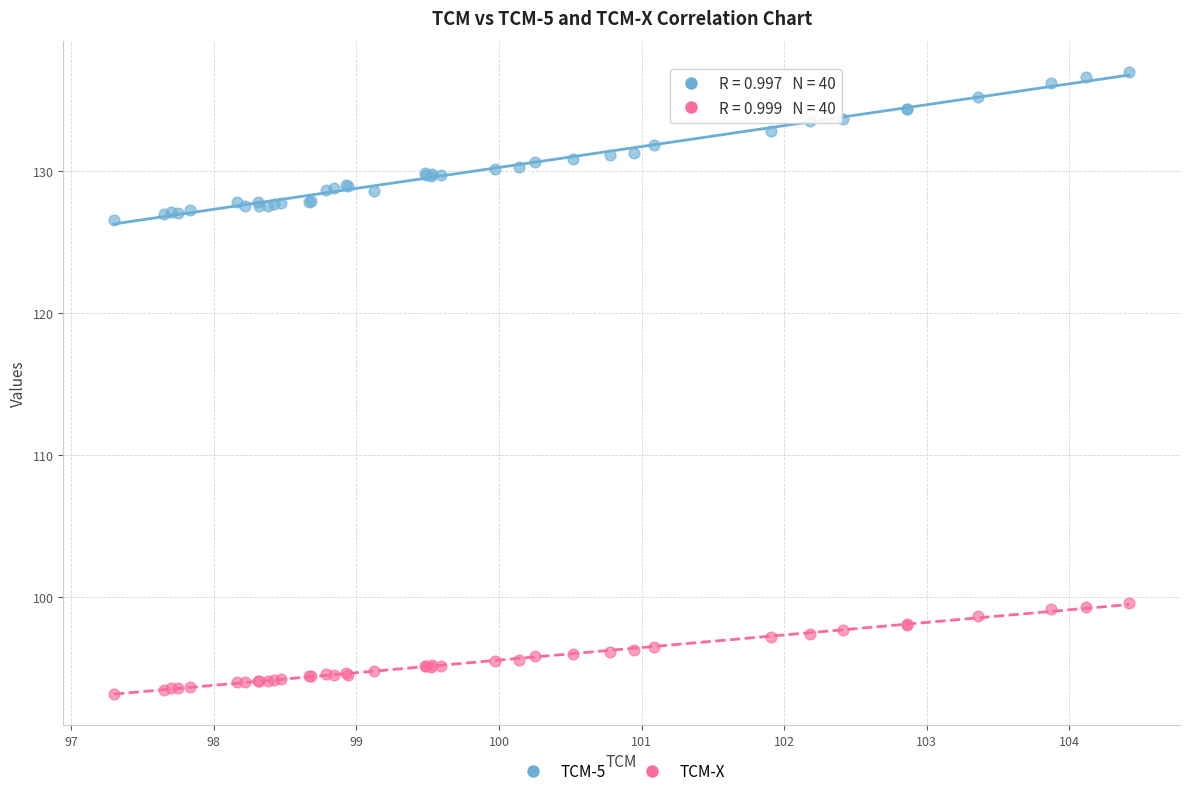

Which series has the widest spread of Y values?

TCM-5